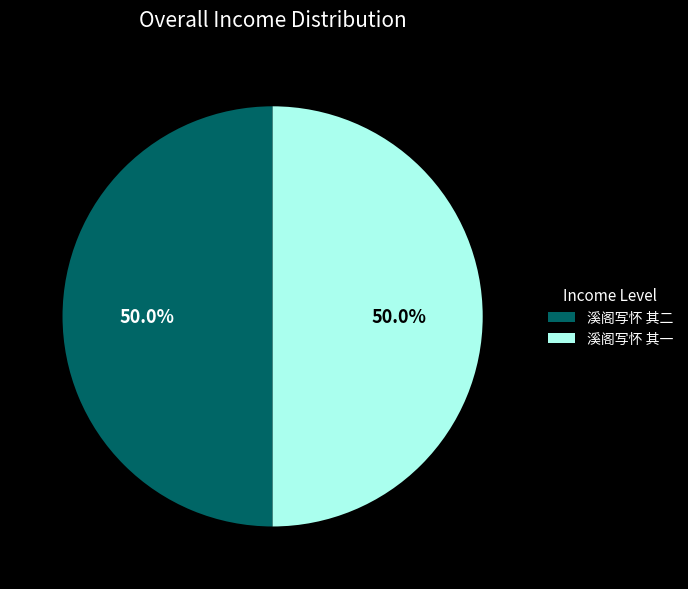

What is the ratio of the value at 溪阁写怀 其二 to the value at 溪阁写怀 其一?

1.0